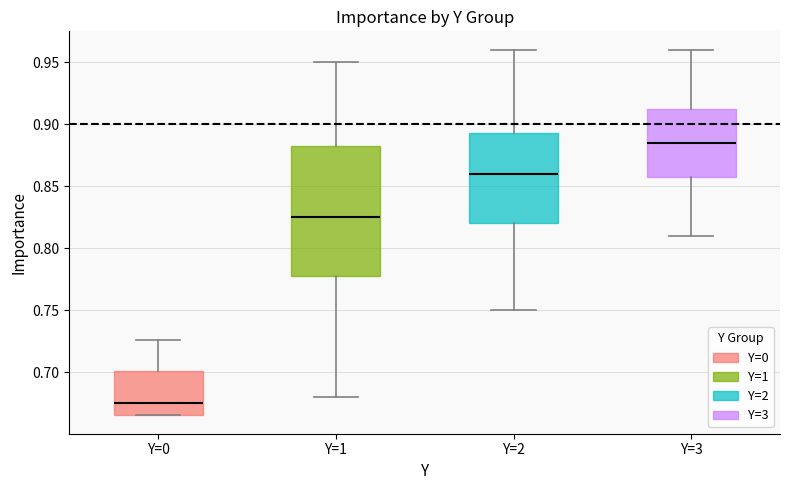

Which box is the tallest, from its lower edge to its upper edge?

Y=1